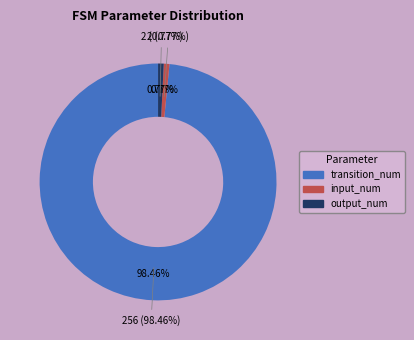

To the nearest percent, what is the difference between the largest and smallest slice percentages?

98%